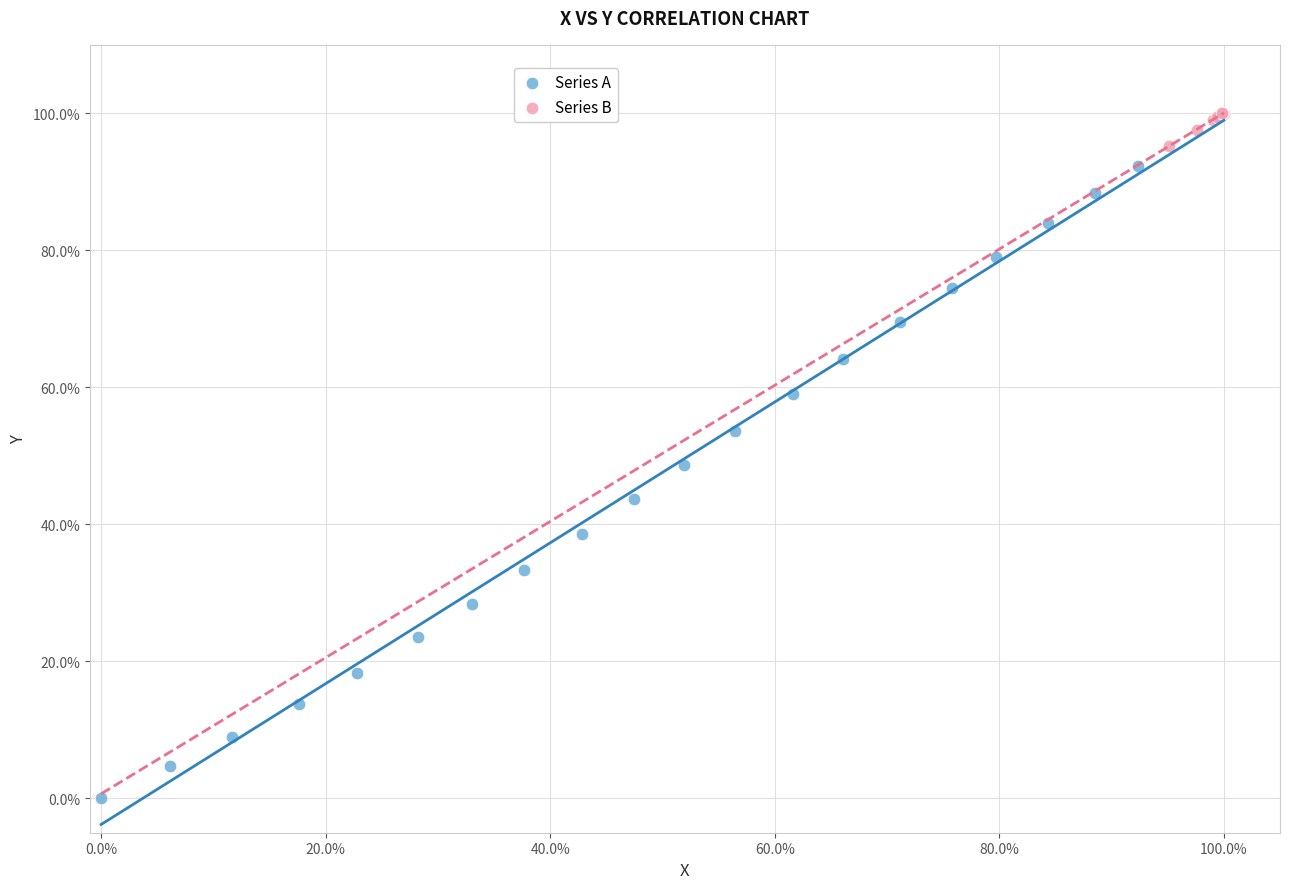

What are all the series names shown in the legend?

Series A, Series B